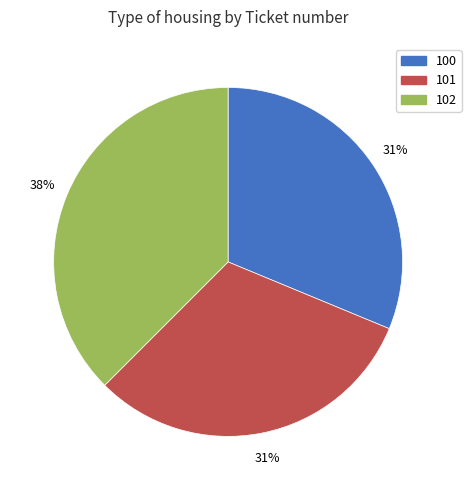

The 100 slice represents 31% of the pie. True or false?

True